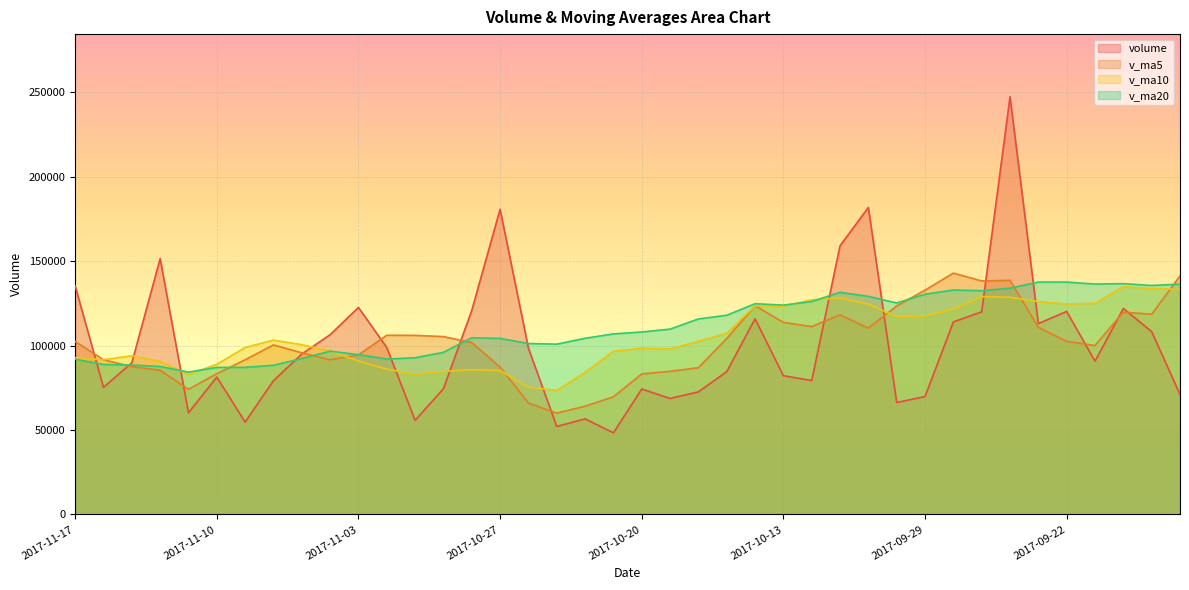

Does the chart display data point markers on the line(s)?

No